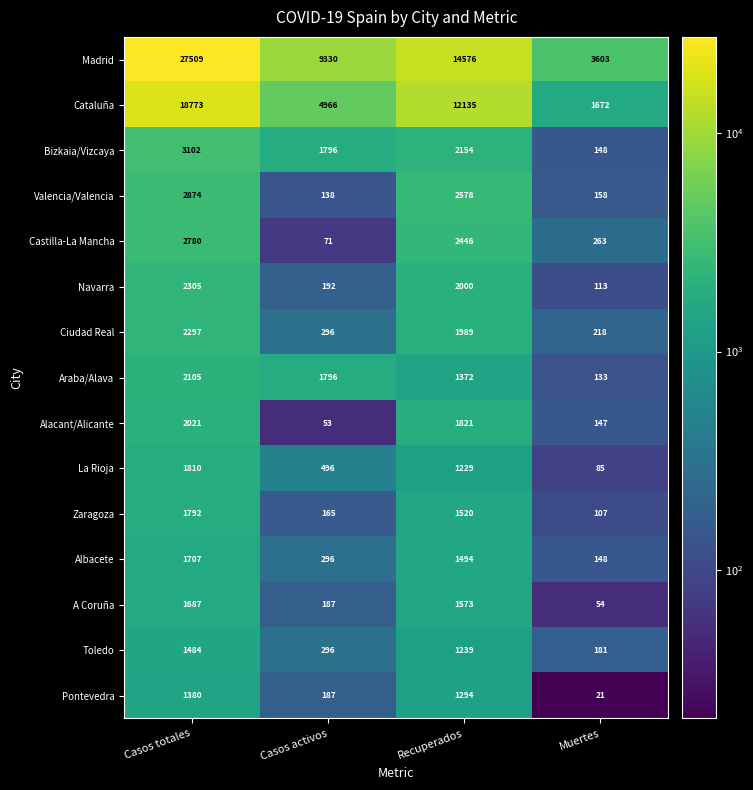

What is the difference between the second highest and second lowest values in the Valencia/Valencia series?

2420